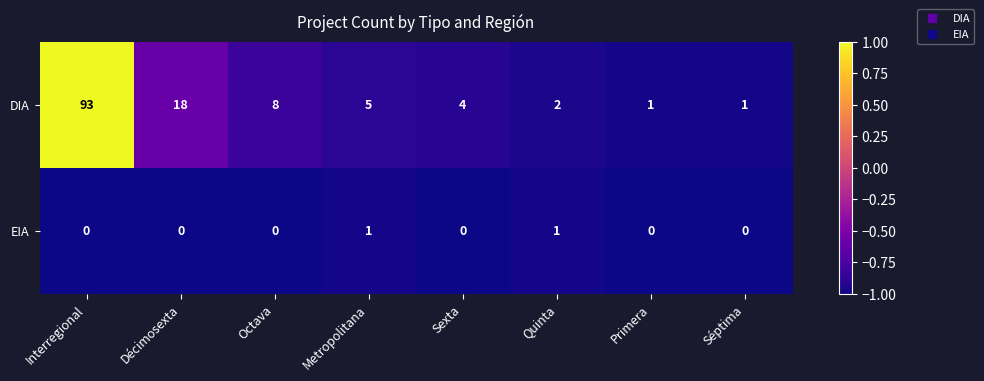

What is the difference between the second highest and minimum values in the DIA series?

17